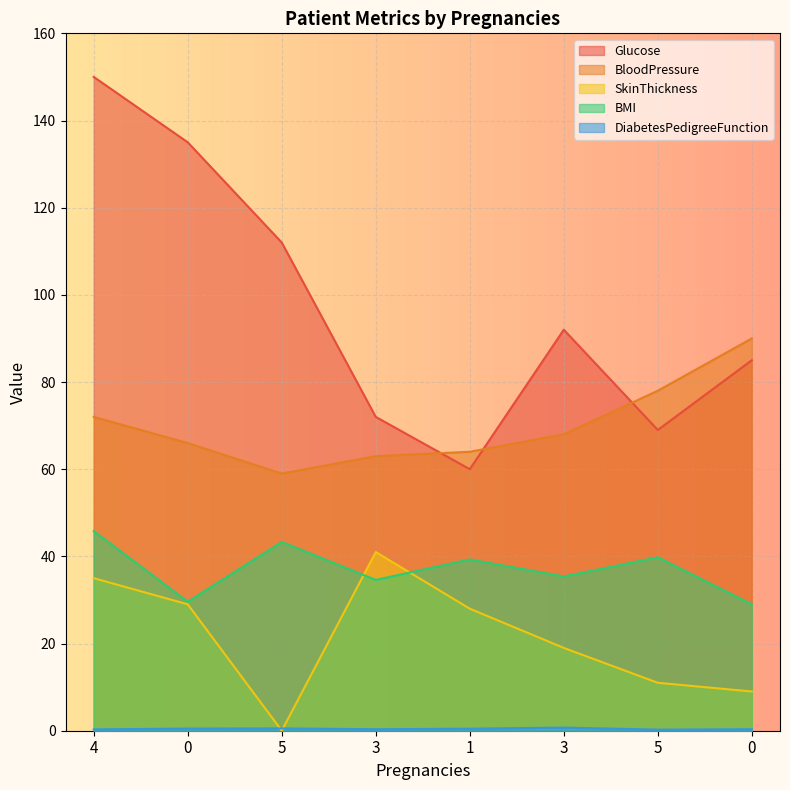

What is the value of the SkinThickness point at the 4th from the left?

41.0